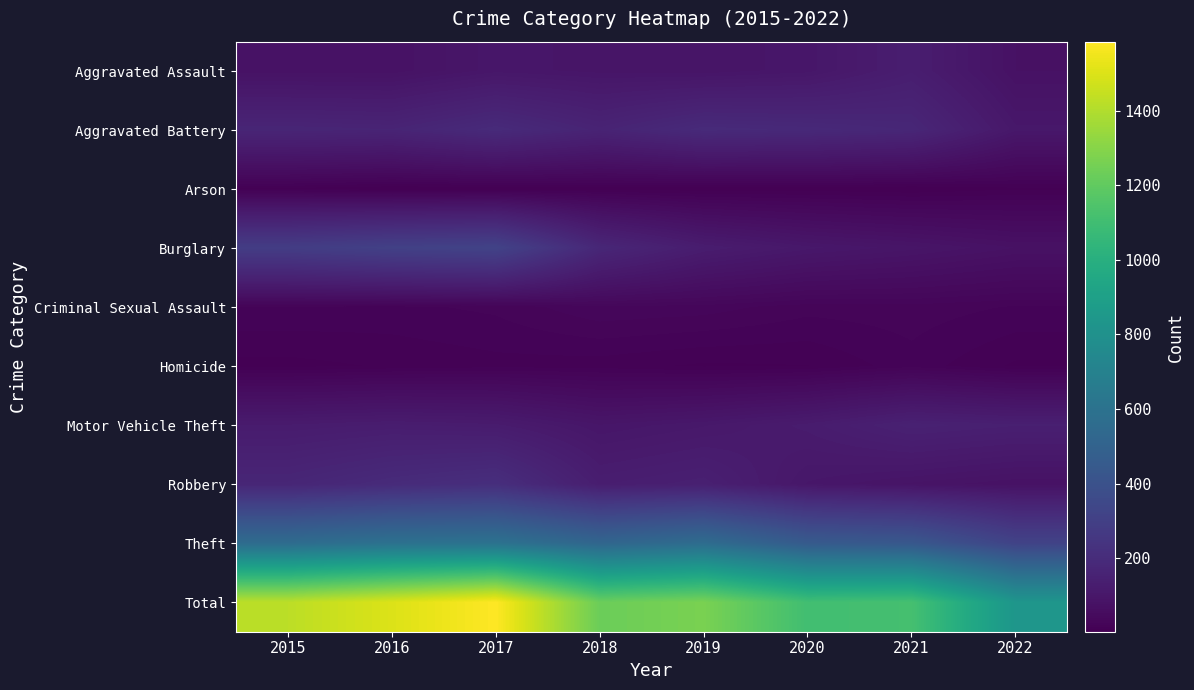

At which category is the sum across all series the highest?

2017